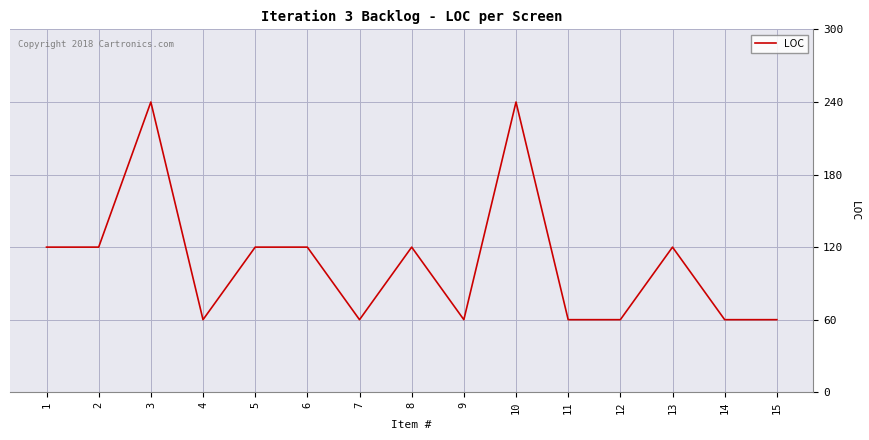

Is this an area chart (filled region under the line)?

No